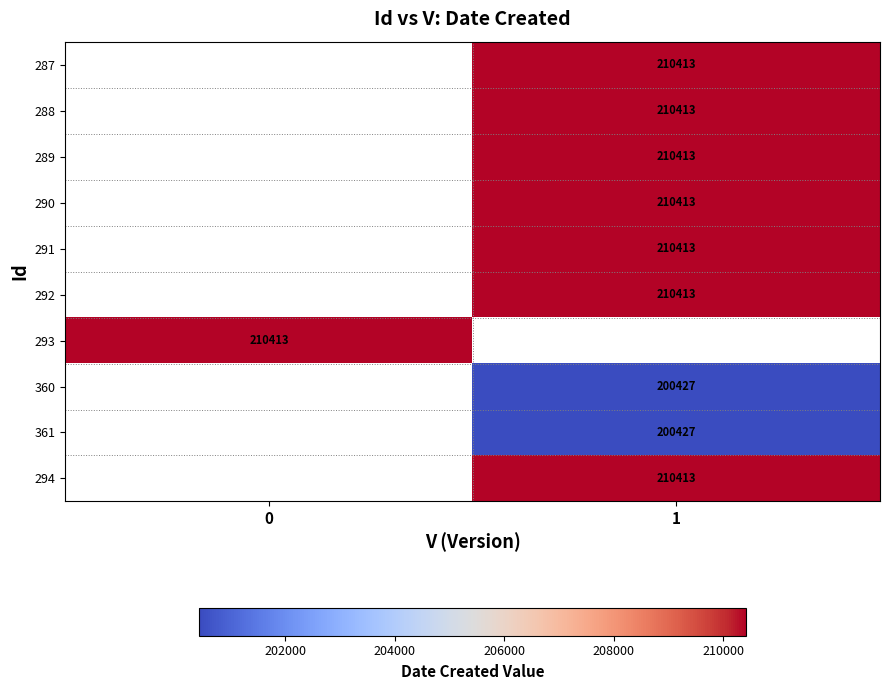

True or false: 287 has a value of 278452 at 1.

False